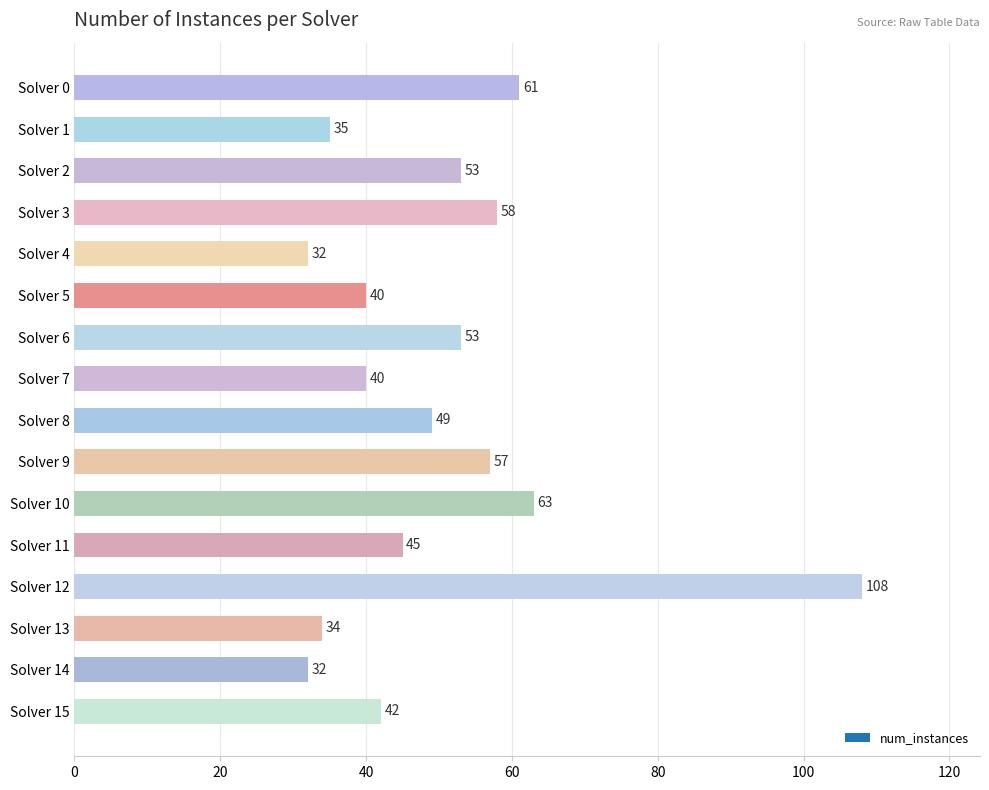

At which label is the value closest to 70?

Solver 10